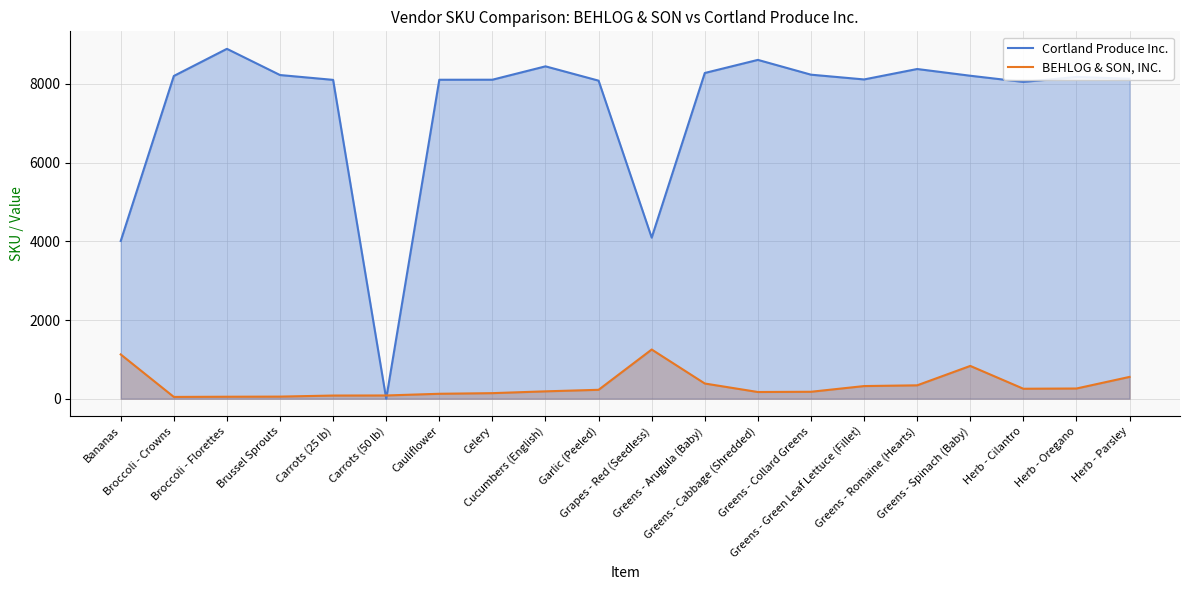

What is the average value of the BEHLOG & SON, INC. series?

333